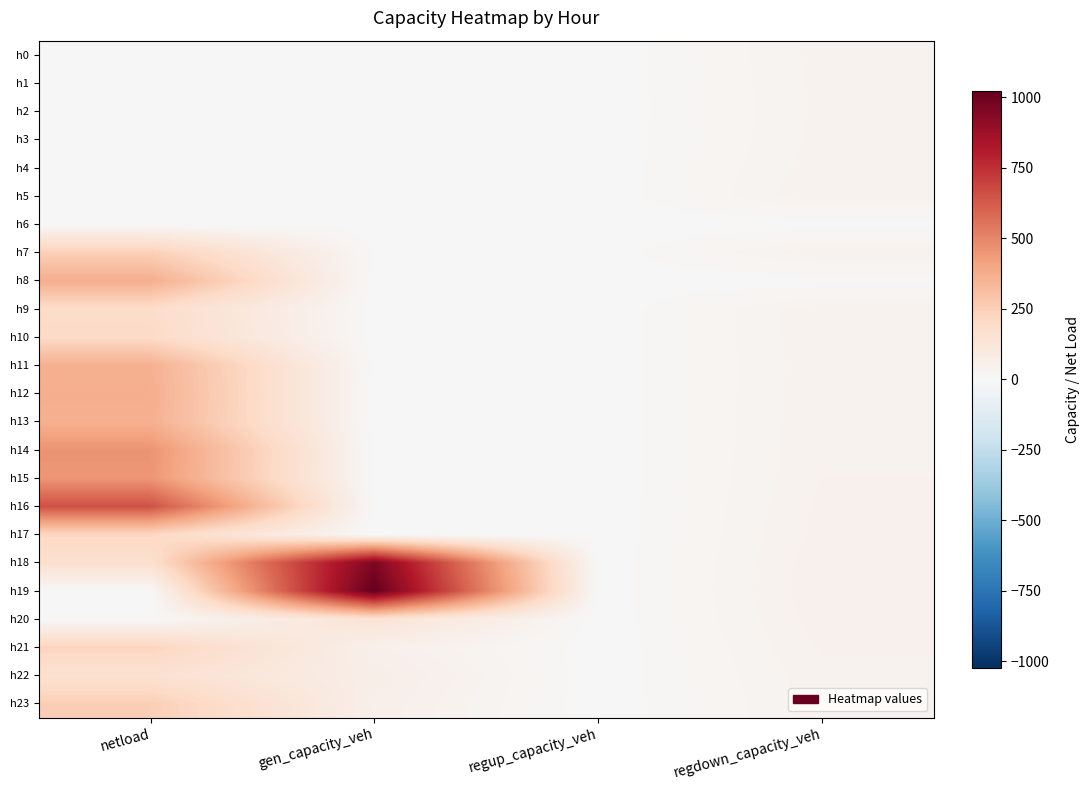

Between netload and regdown_capacity_veh, which is larger?

regdown_capacity_veh